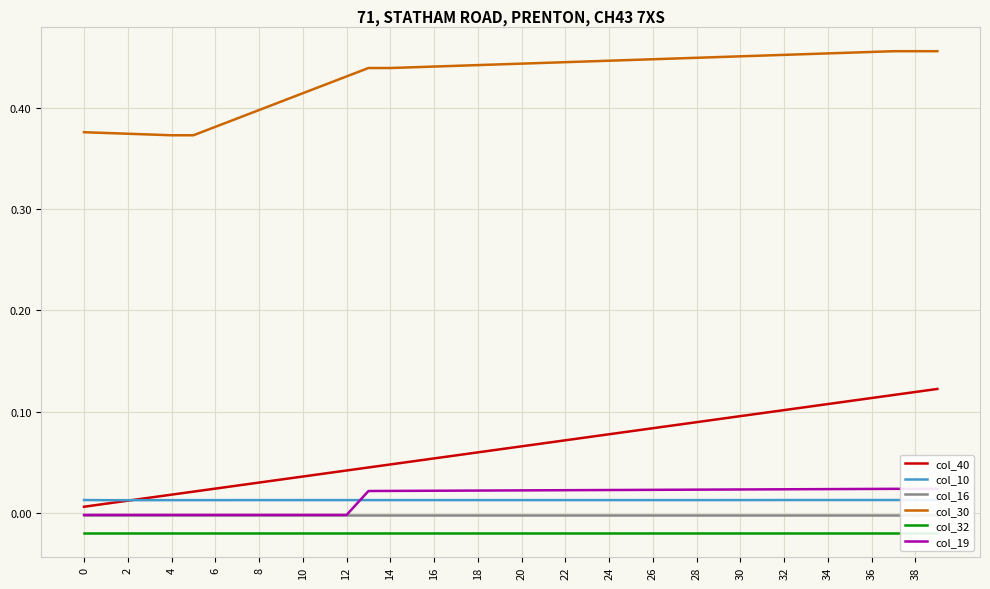

True or false: col_30 has more than 0 points higher than both neighbors.

False